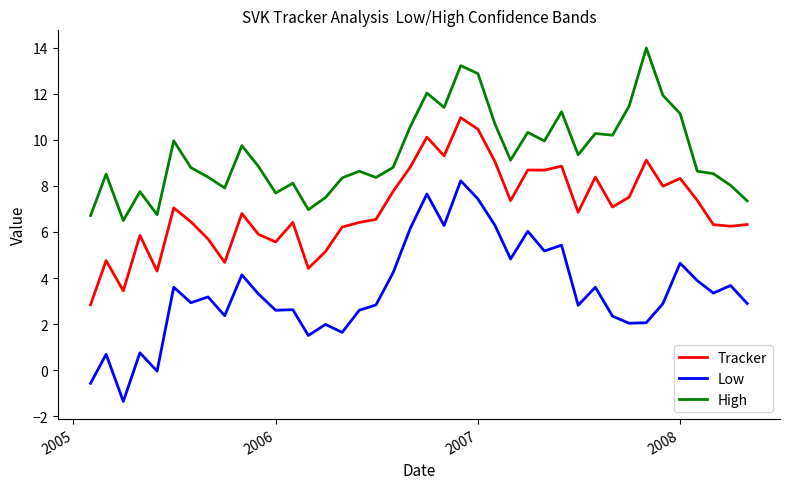

True or false: Low and High intersect in this chart.

False